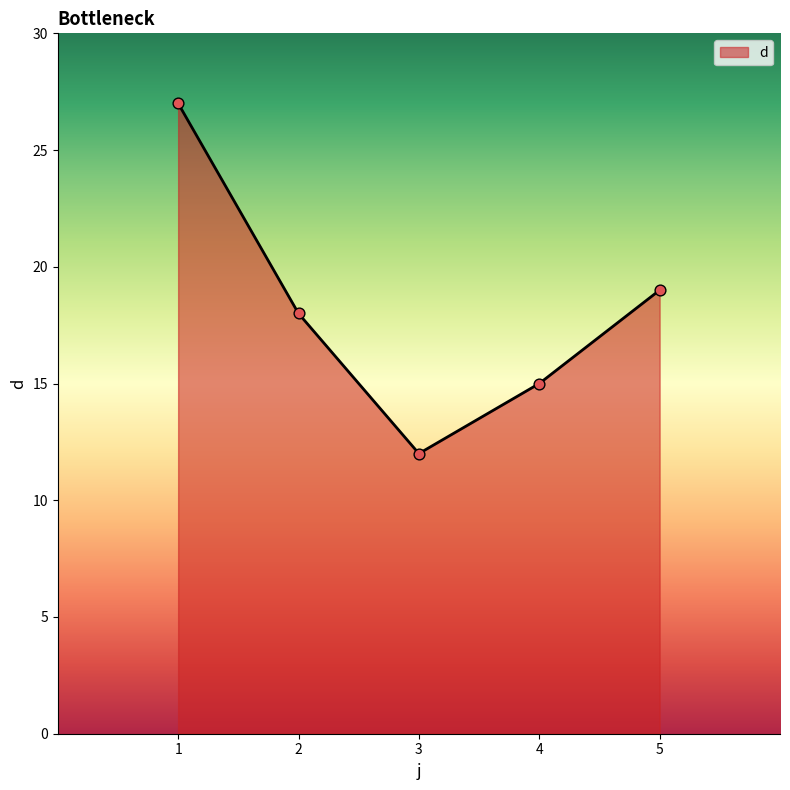

What is the ratio of the value at 5 to the value at 2?

1.1